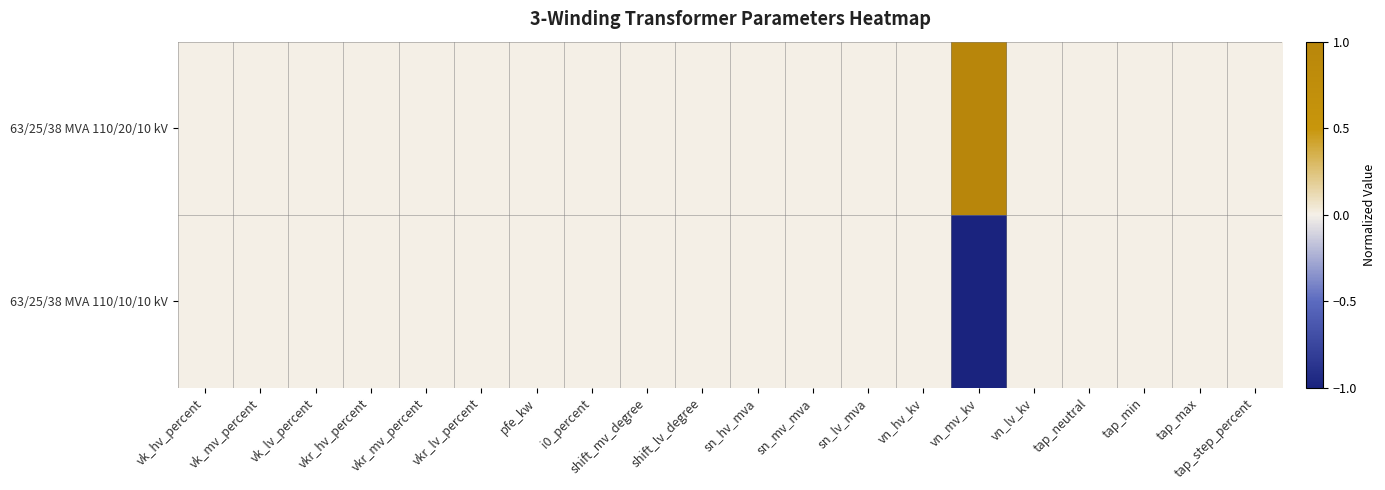

Count the number of categories in the chart.

20